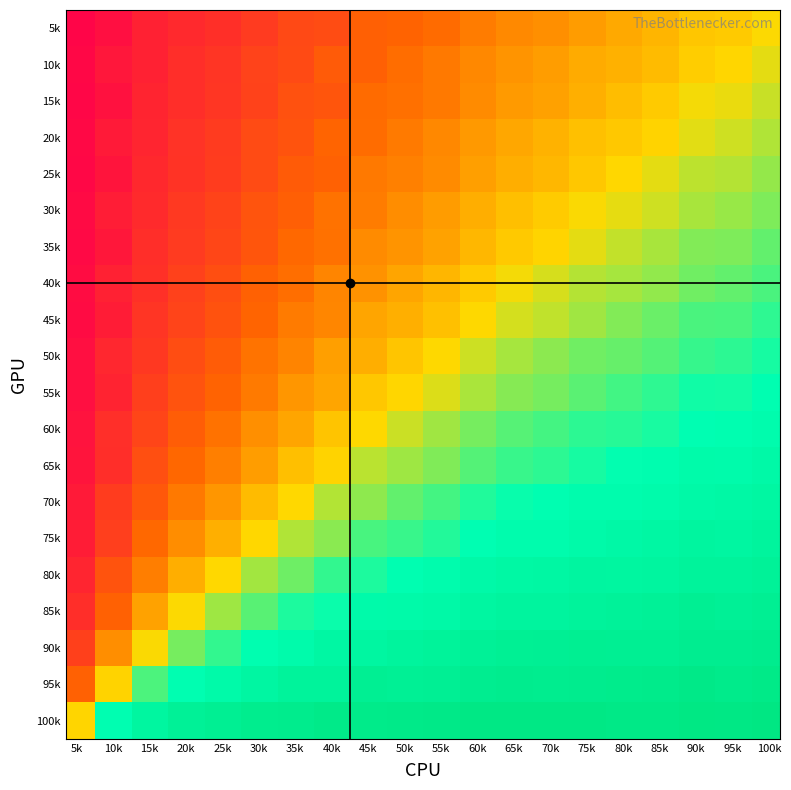

What is the total value across all series at 95k?

8.7